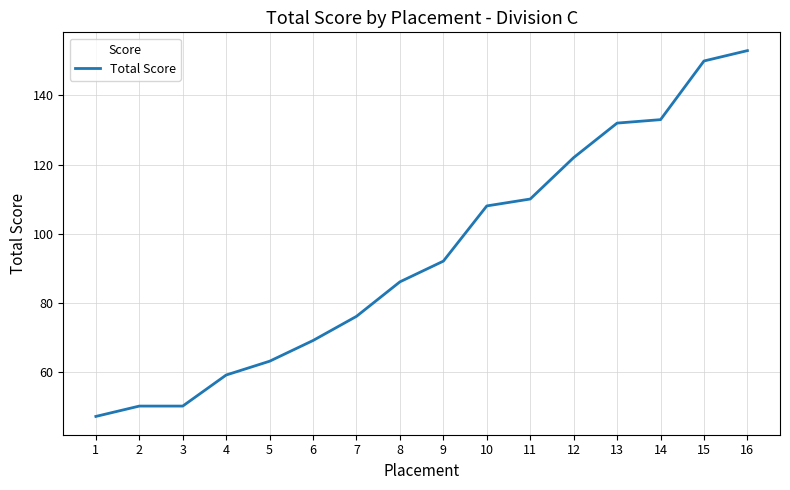

What is the minimum value shown in the chart?

47